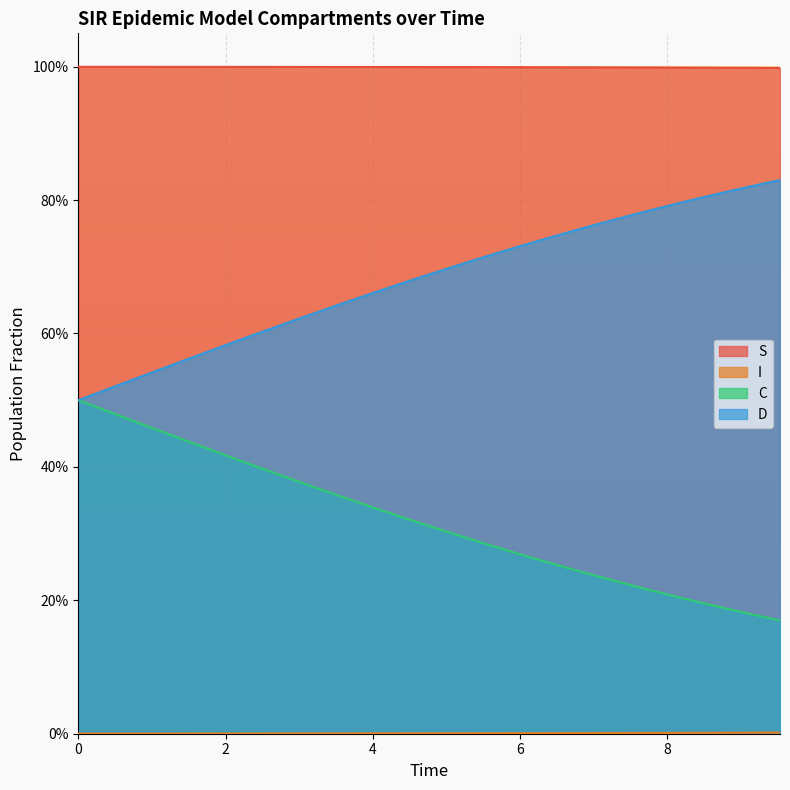

Count the number of categories in the chart.

20